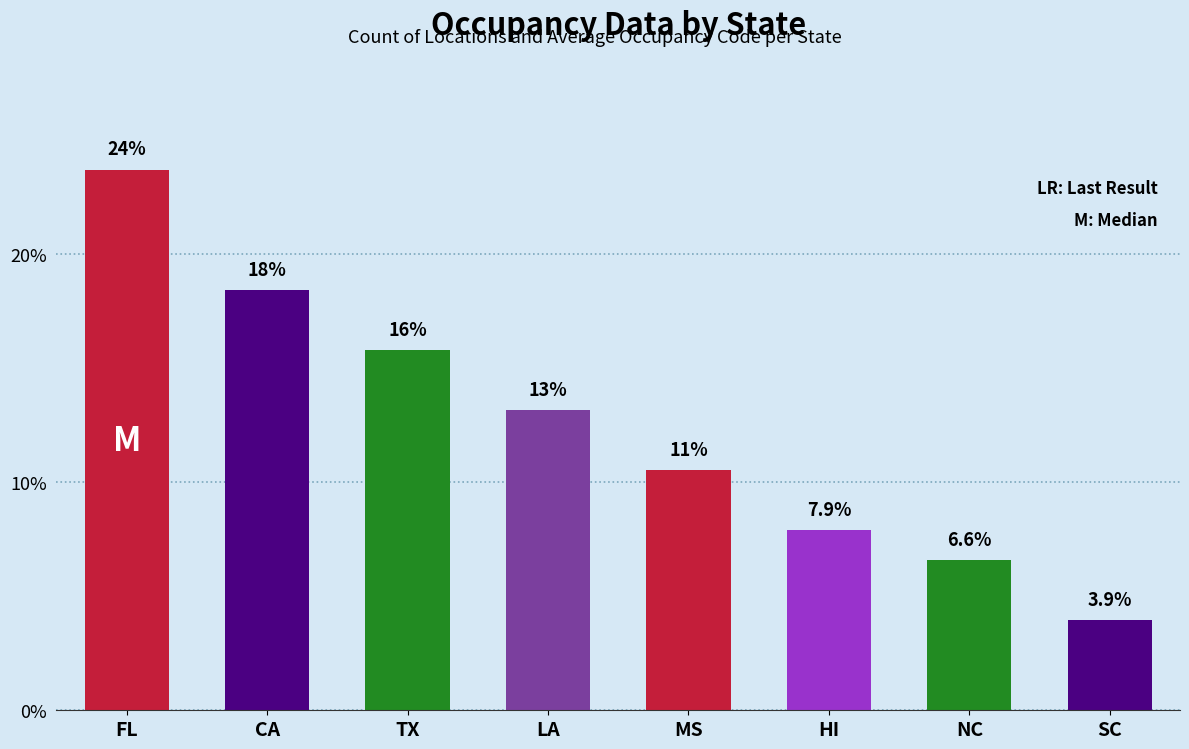

Are the bars horizontal?

No